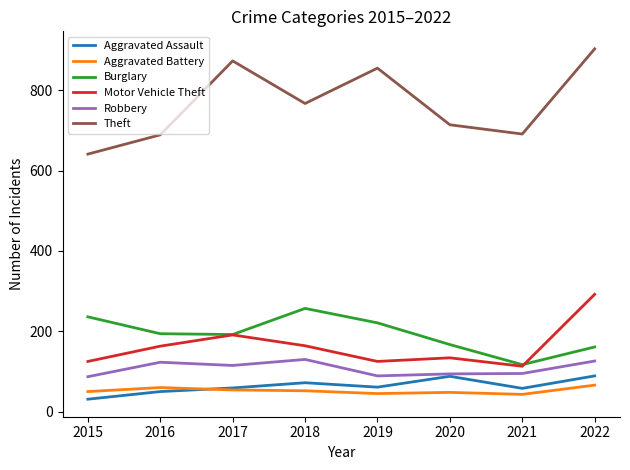

List the series in order of their peak value, lowest first.

Aggravated Battery, Aggravated Assault, Robbery, Burglary, Motor Vehicle Theft, Theft